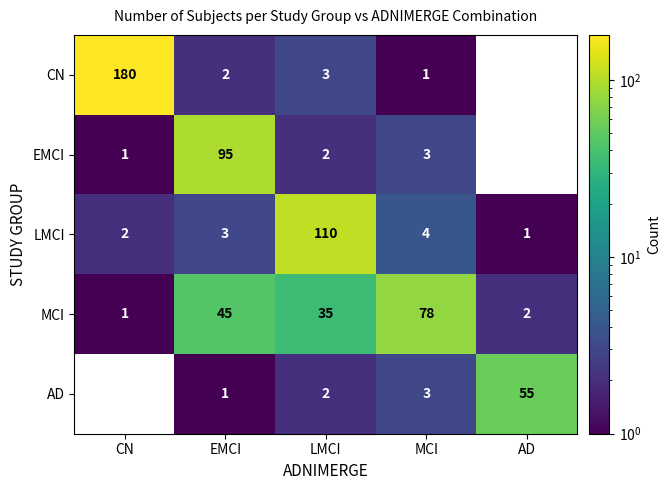

Between MCI and AD, which series saw the biggest shift?

MCI